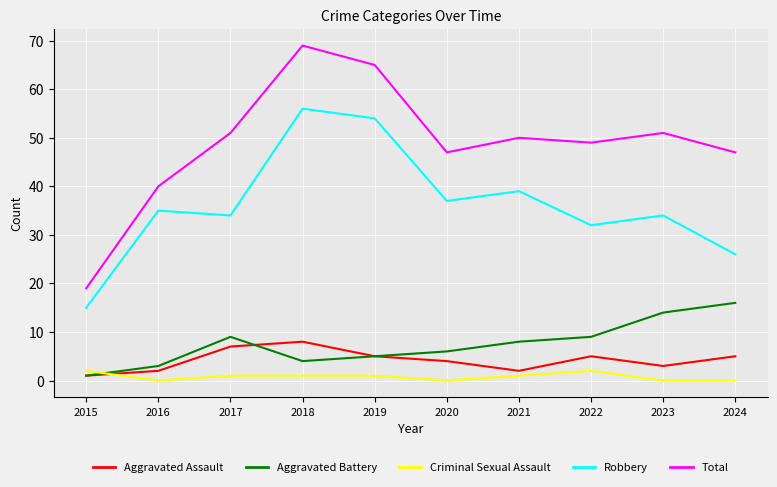

Reading left to right, what are all the values shown in this chart?

Aggravated Assault: 1	2	7	8	5	4	2	5	3	5
Aggravated Battery: 1	3	9	4	5	6	8	9	14	16
Criminal Sexual Assault: 2	0	1	1	1	0	1	2	0	0
Robbery: 15	35	34	56	54	37	39	32	34	26
Total: 19	40	51	69	65	47	50	49	51	47